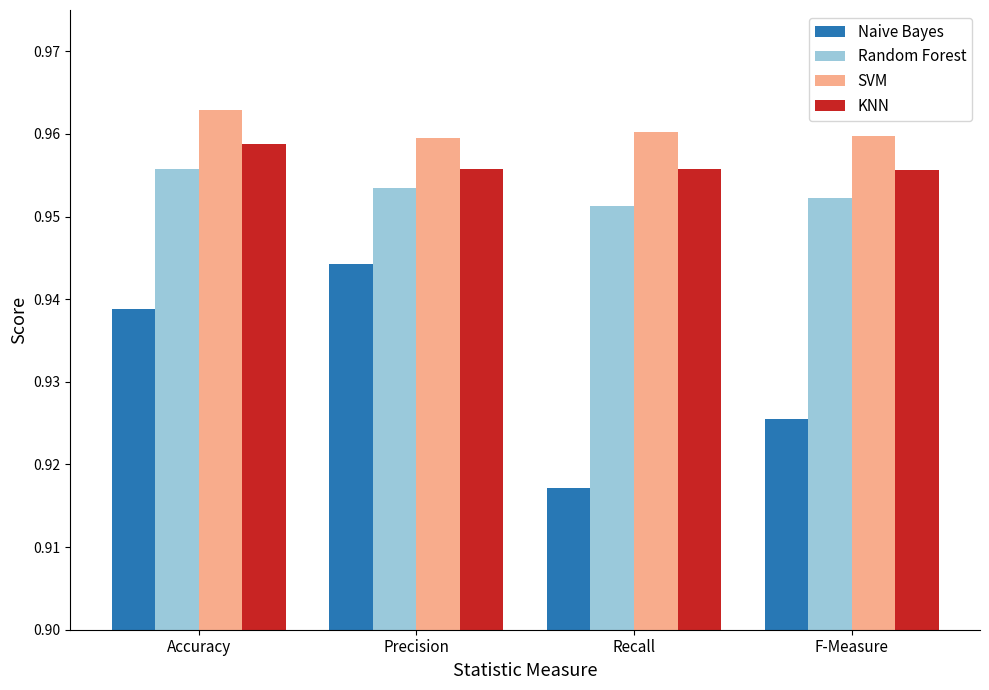

True or false: KNN has a value of 0.2 at Accuracy.

False